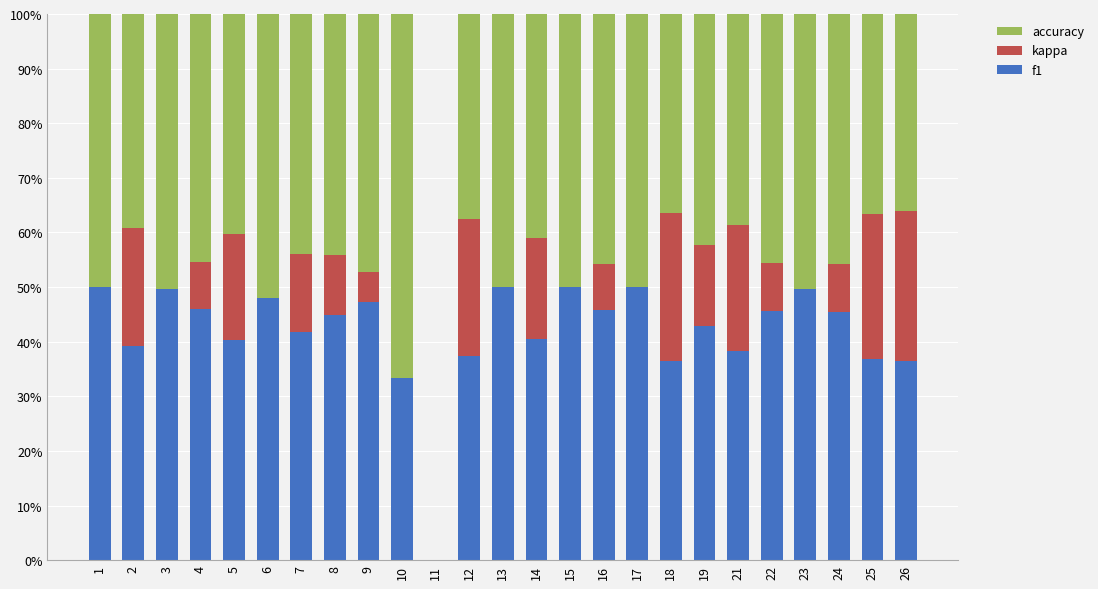

Are the bars horizontal?

No